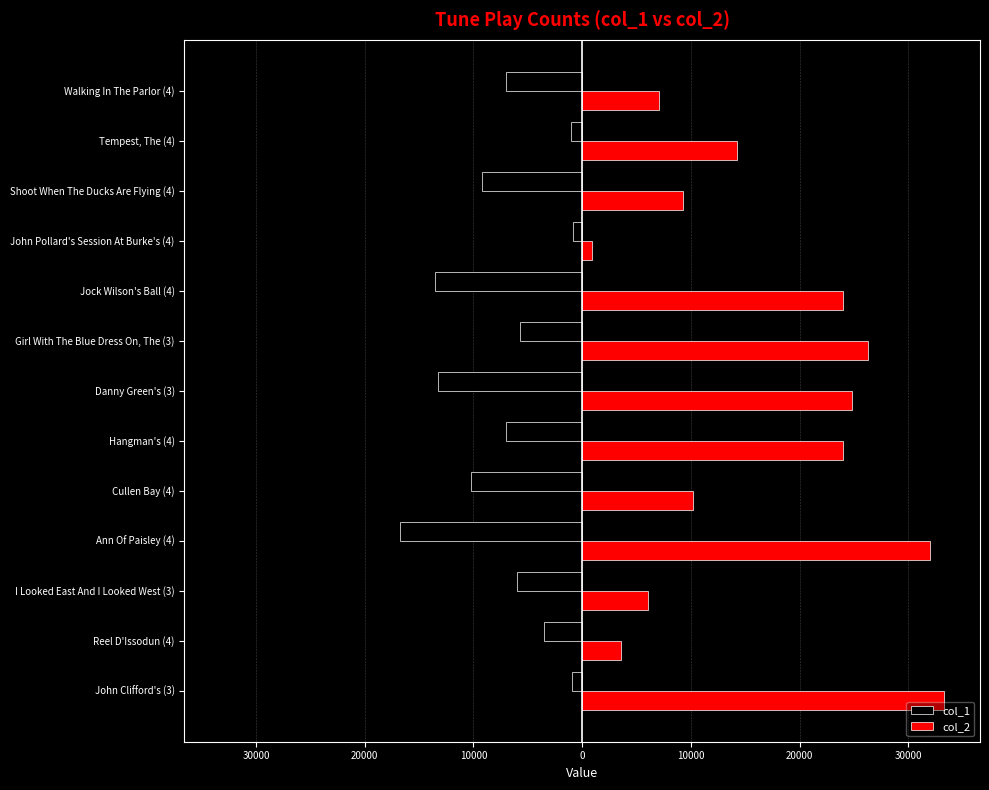

What are all the series names shown in the legend?

col_1, col_2